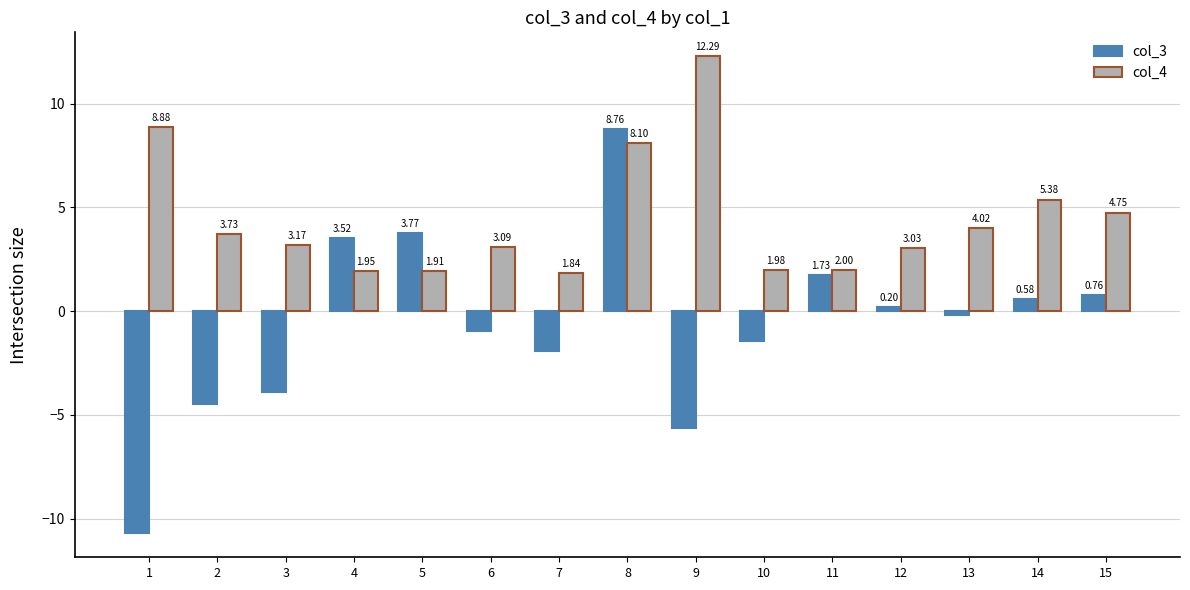

What is the difference between the highest and lowest values at 6?

4.1